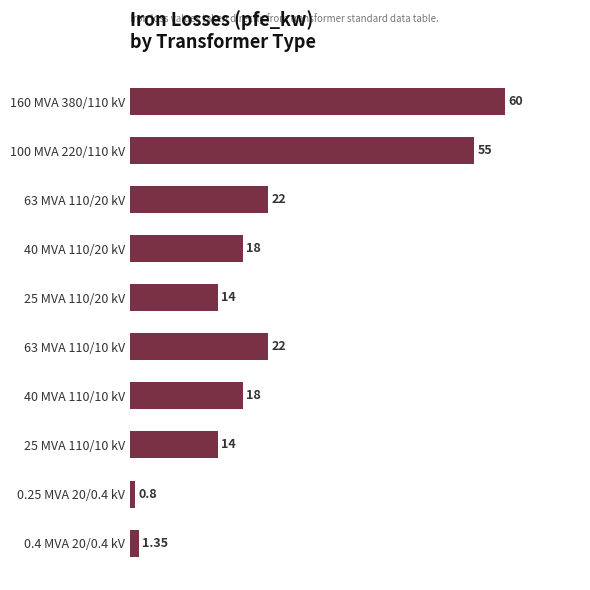

How many data points does each series have?

10